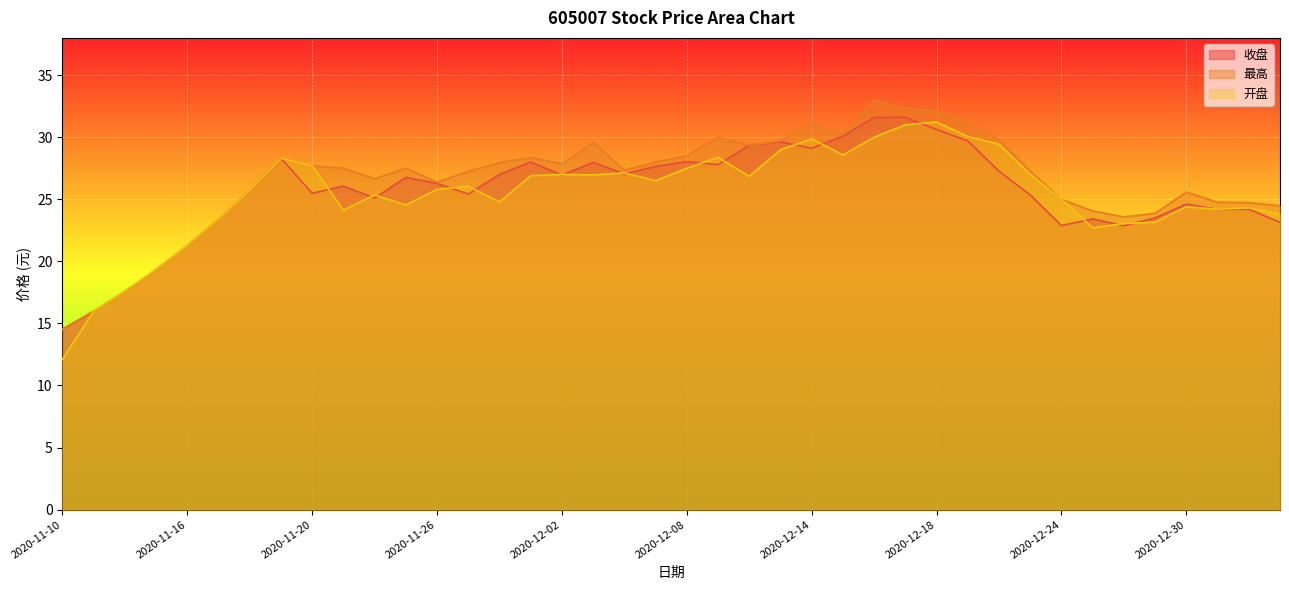

The 最高 series shows 32.1 at 2020-12-18. True or false?

True